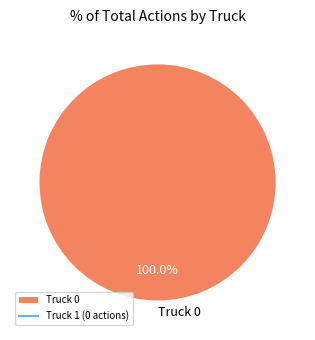

How many segments does this pie chart have?

1